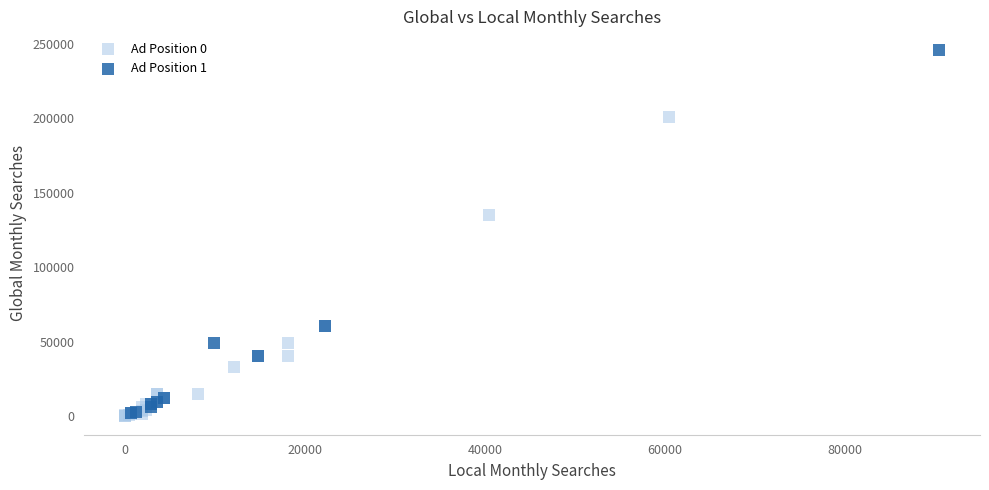

Which series has the largest Y range (max minus min)?

Ad Position 1